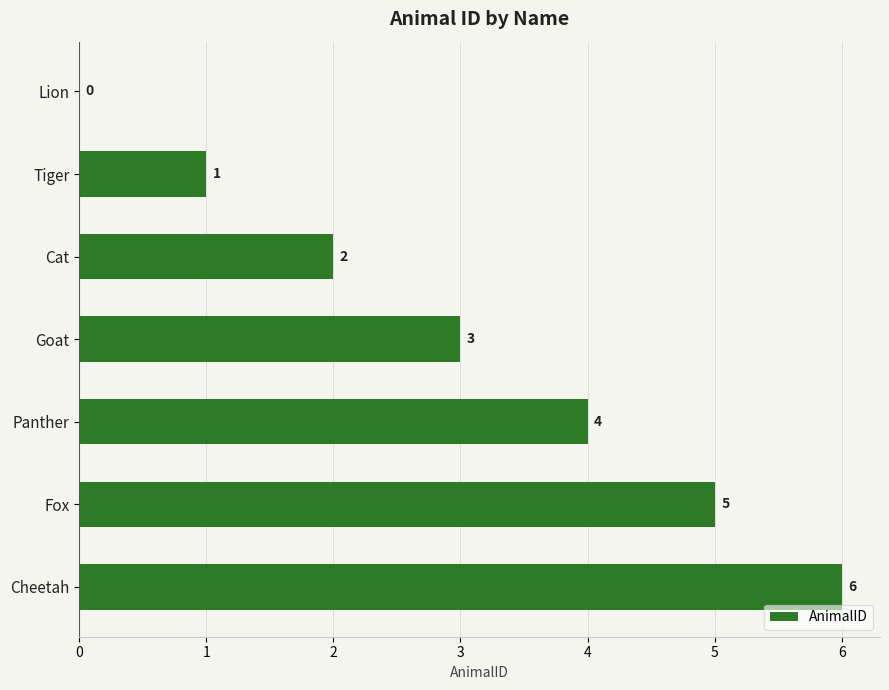

Read the value at Fox.

5